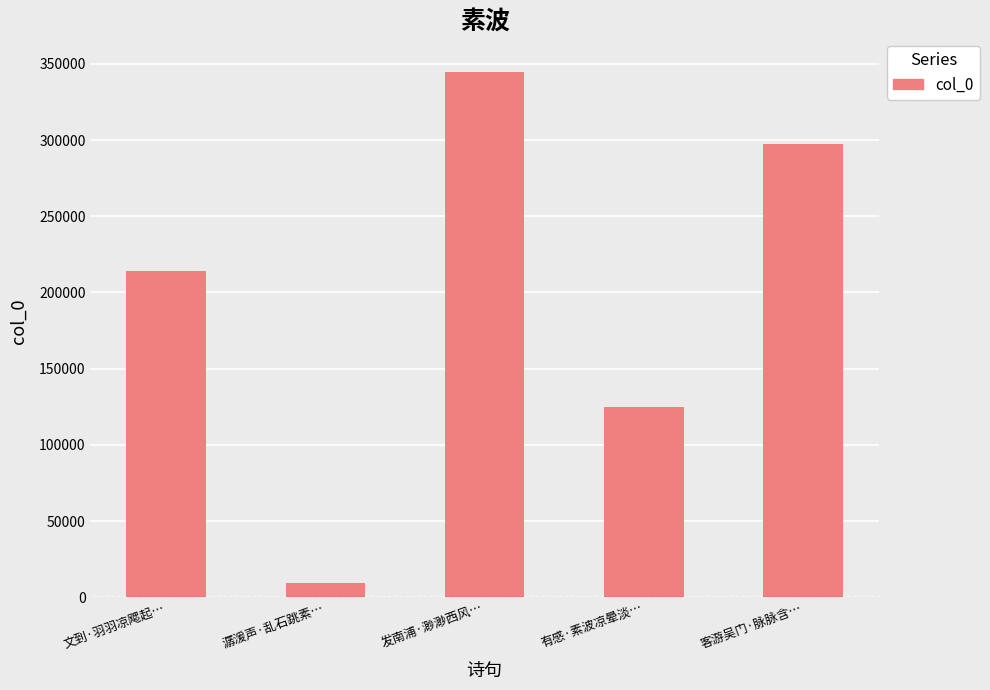

Rank the categories by value from highest to lowest.

发南浦·渺渺西风…, 客游吴门·脉脉含…, 文到·羽羽凉飔起…, 有感·素波凉晕淡…, 潺湲声·乱石跳素…